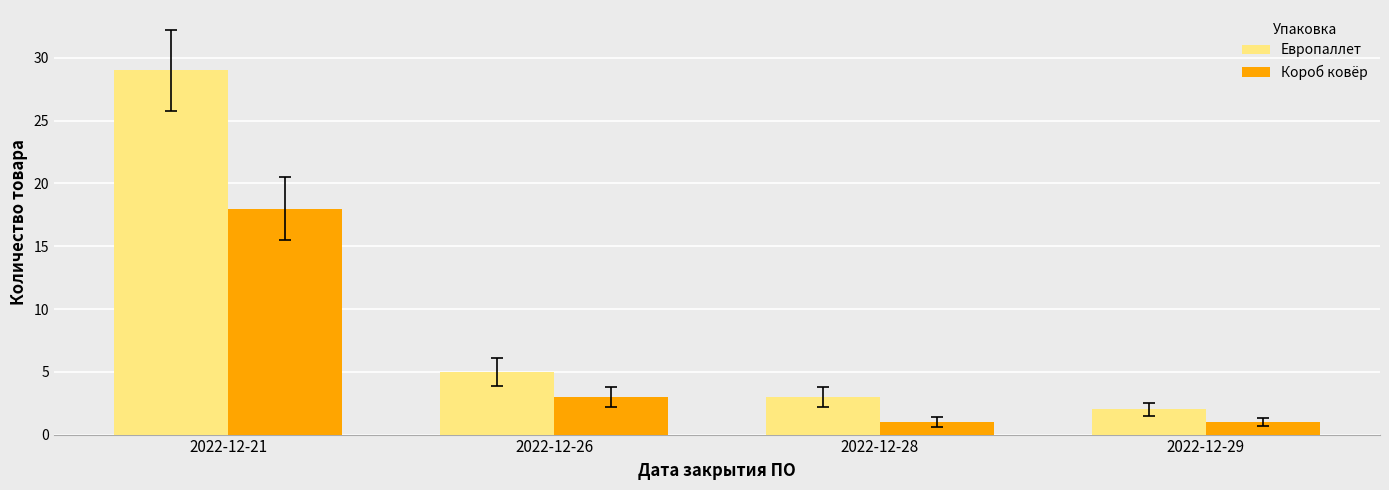

How many bars are there in each group?

2